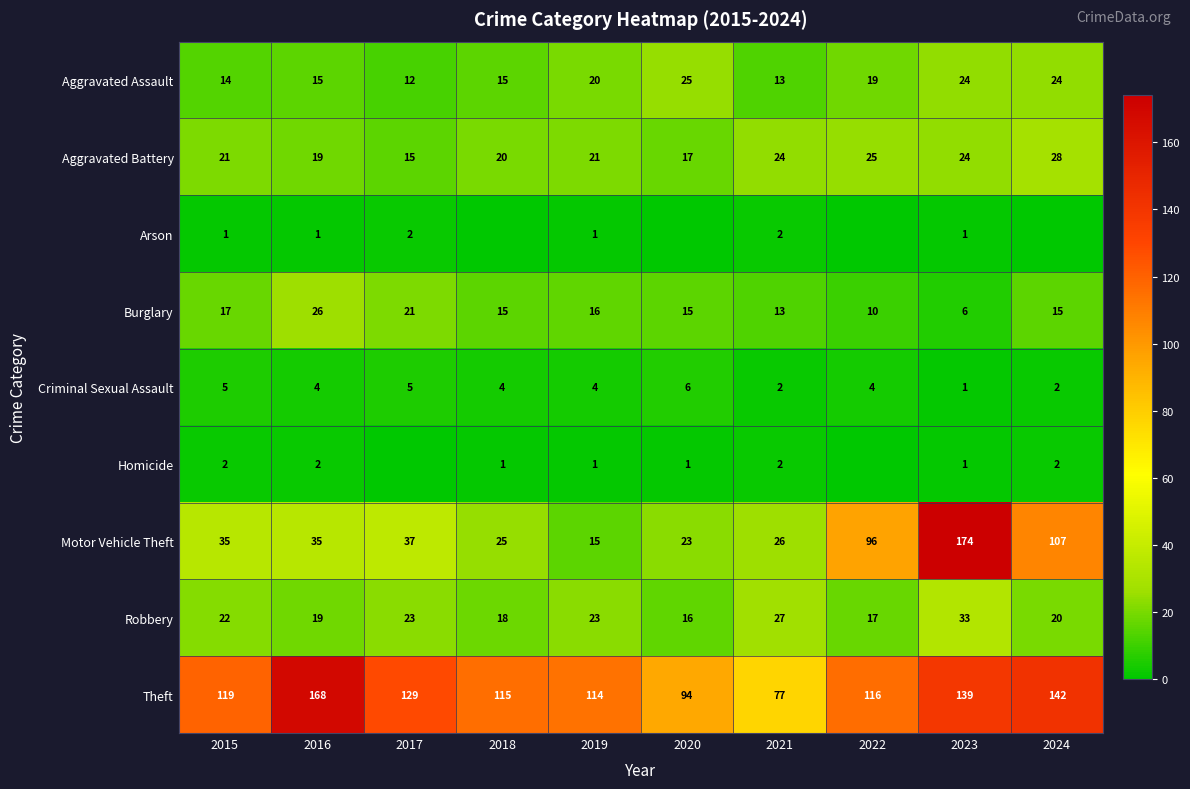

What is the spread (max minus min) of values at 2016?

167